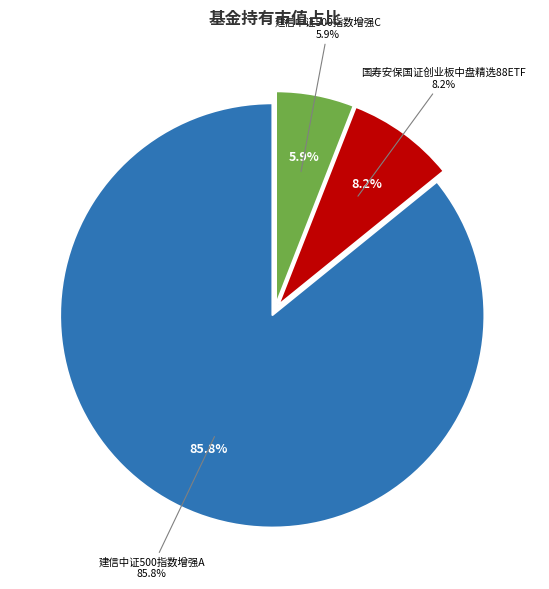

Does 建信中证500指数增强C account for over 50% of the chart?

No